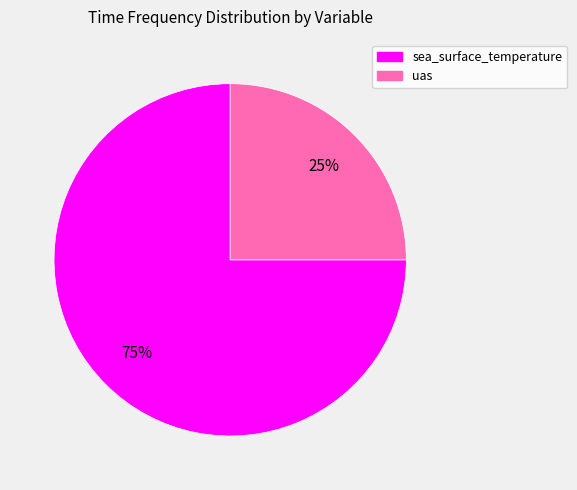

Is it true that uas is 31% of the pie?

False